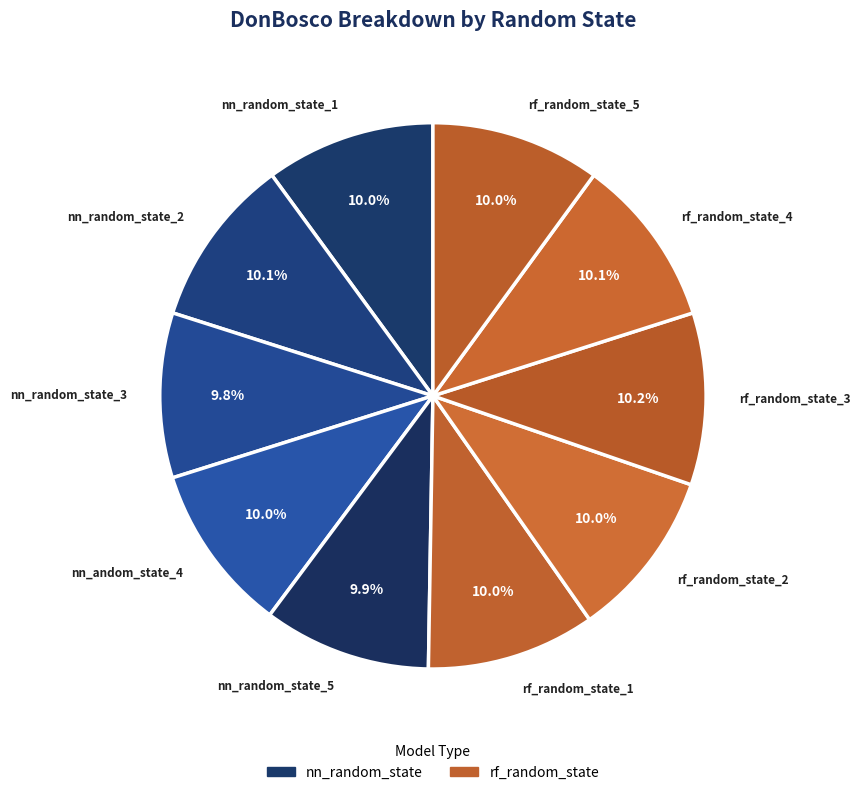

What is the ratio of the value at nn_random_state_5 to the value at rf_random_state_2?

1.0